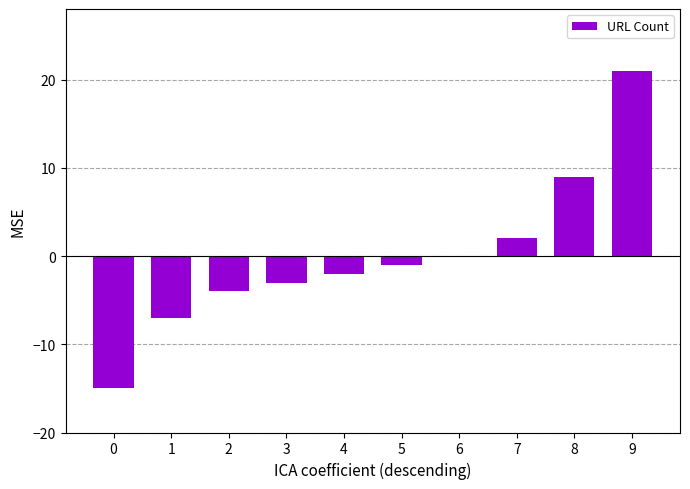

Reading left to right, what are all the values shown in this chart?

-15	-7	-4	-3	-2	-1	0	2	9	21